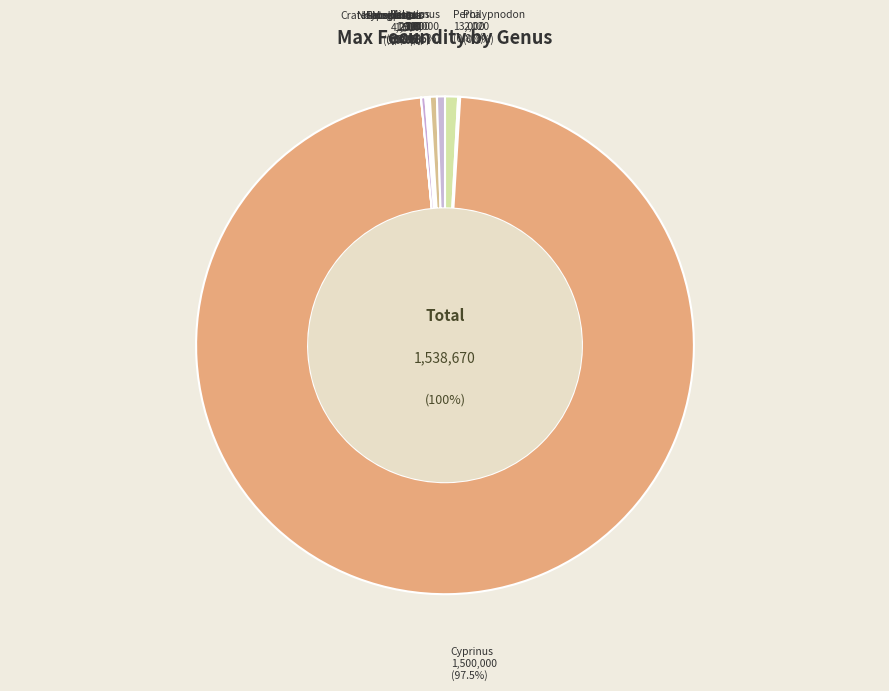

To the nearest percent, what is the combined percentage of Nannoperca and Misgurnus?

1%